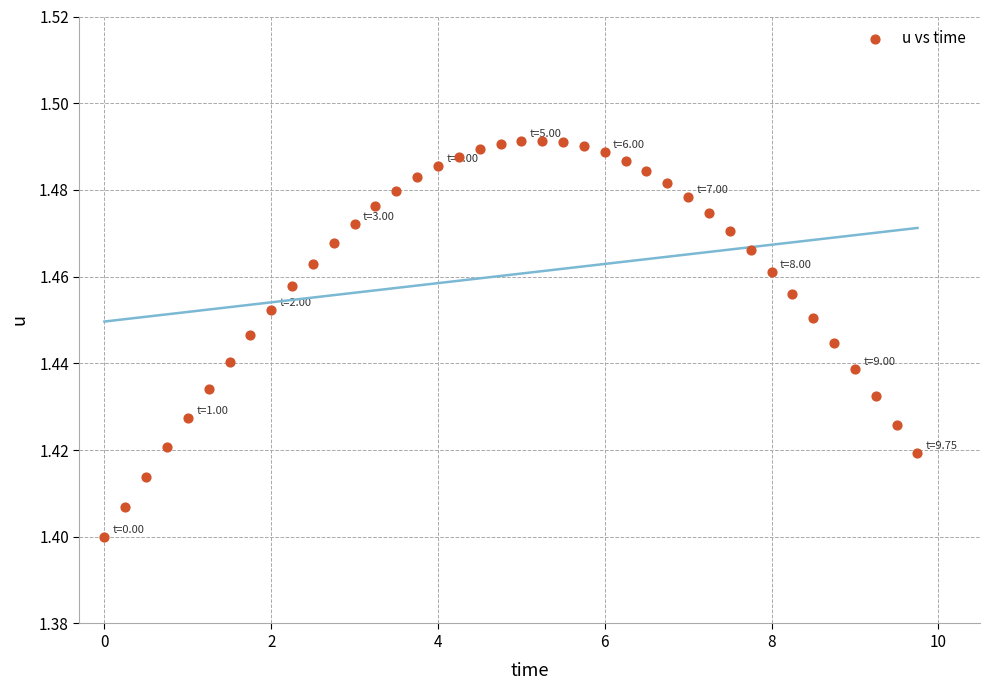

What is the range of X values (max minus min)?

9.8